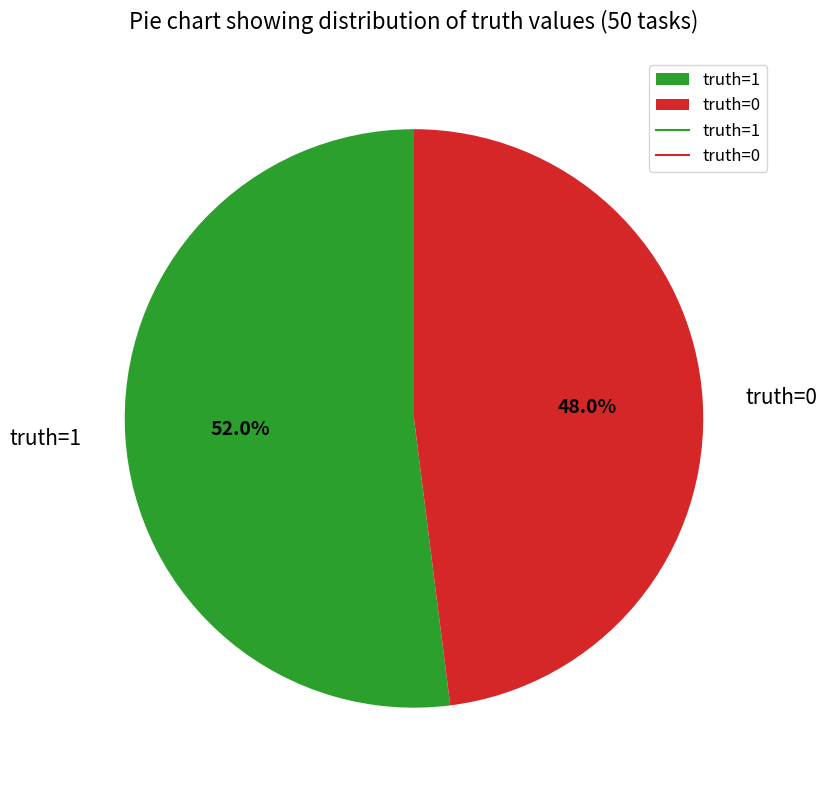

What percentage do truth=0 and truth=1 together represent?

100.0%